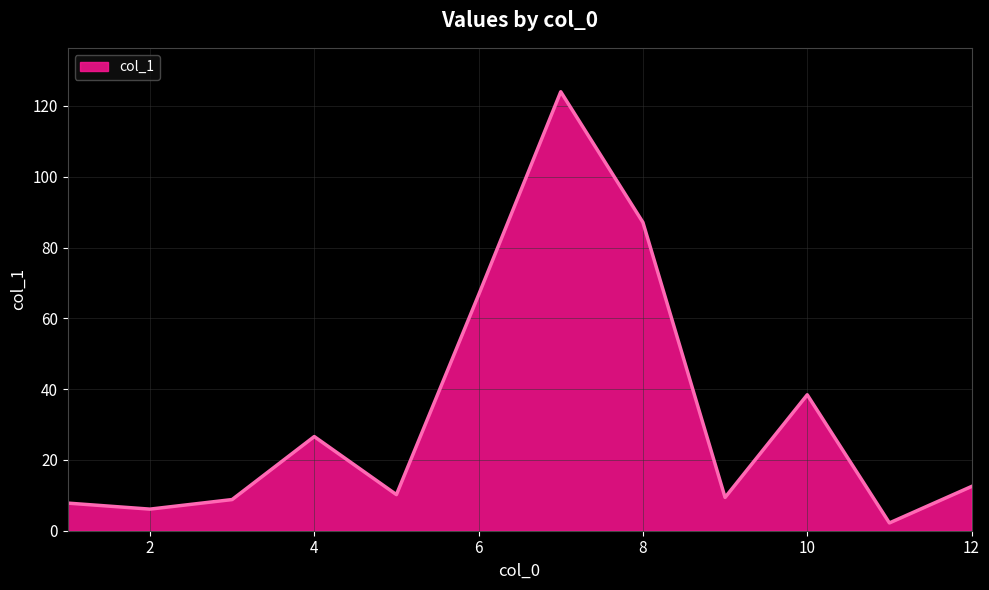

Does the chart display data point markers on the line(s)?

No